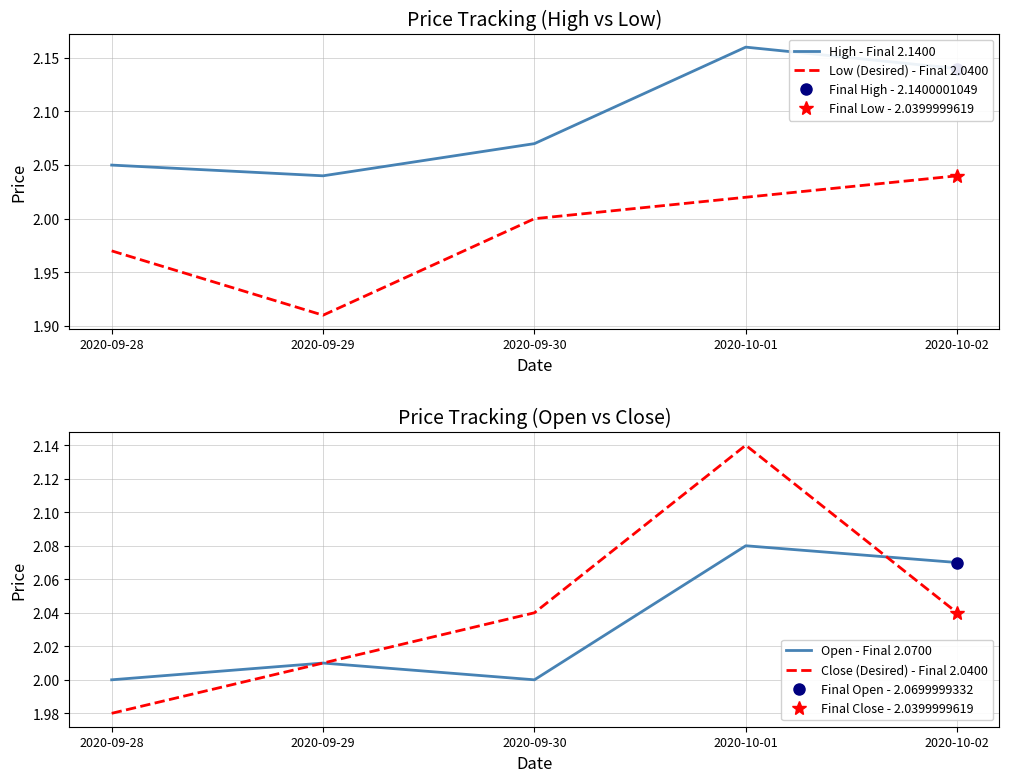

True or false: Low (Desired) - Final 2.0400 has more than 1 interior local peaks.

False